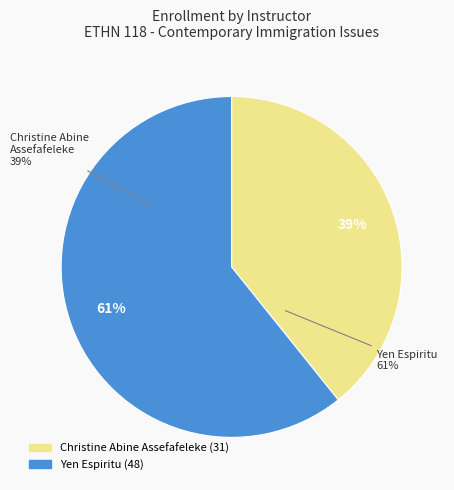

To the nearest percent, what is the difference between the largest and smallest slice percentages?

22%